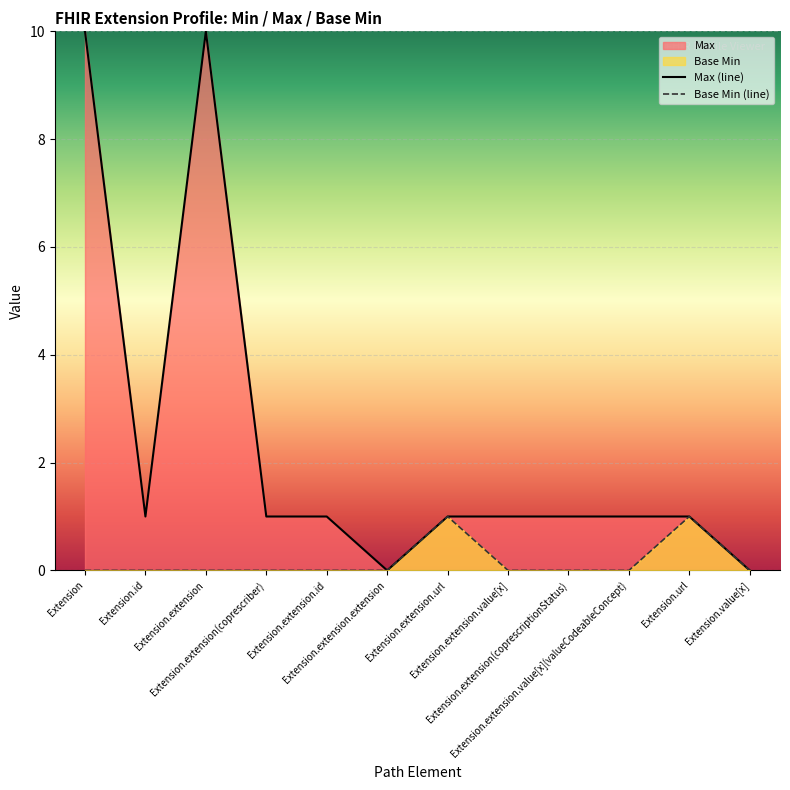

What is the label of the 2nd point from the right?

Extension.url